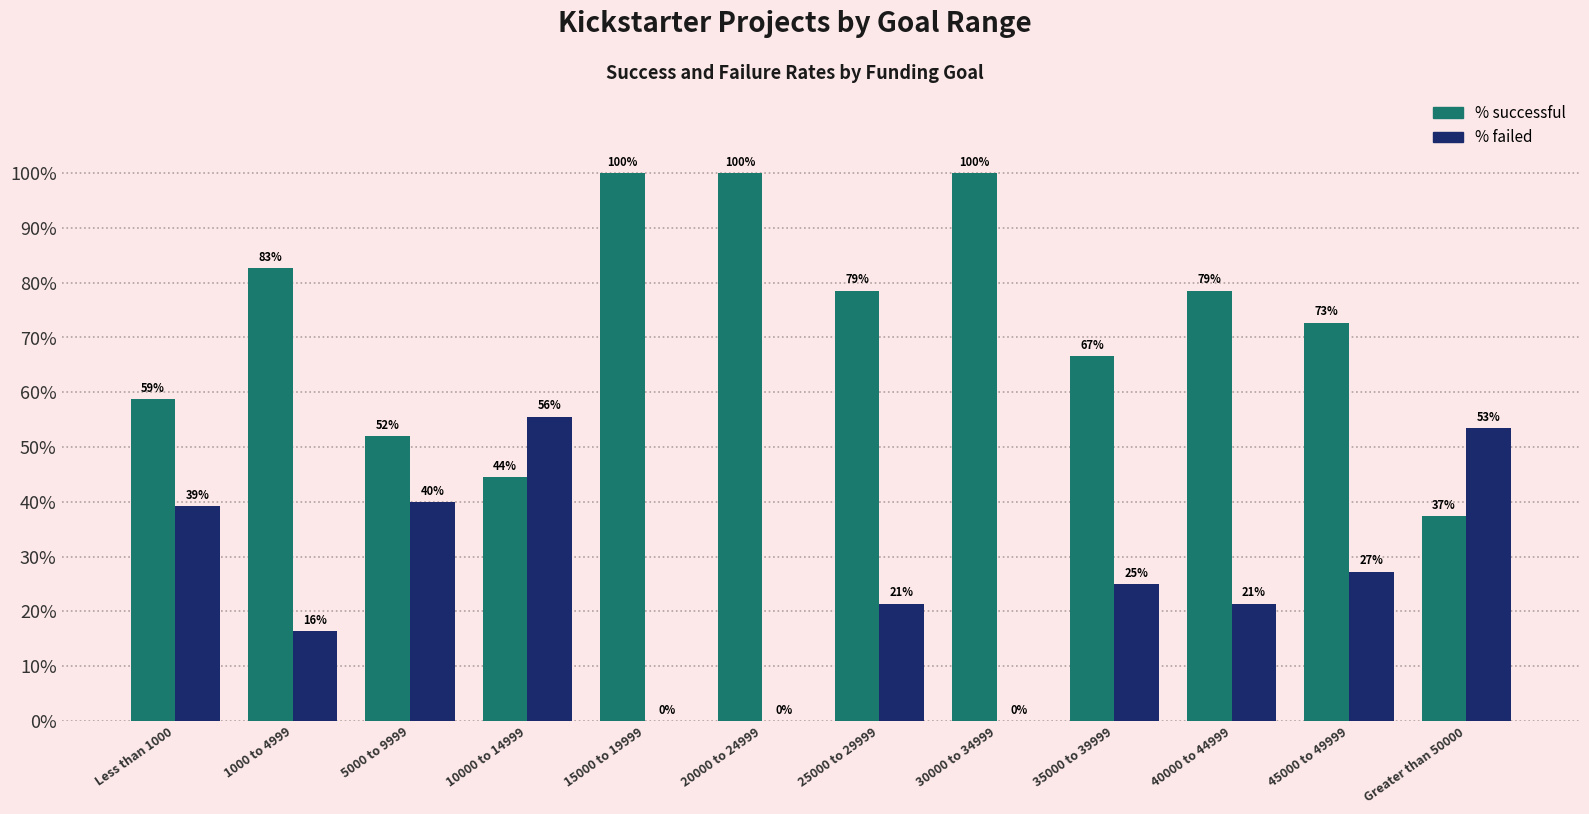

What are all the series names shown in the legend?

% successful, % failed